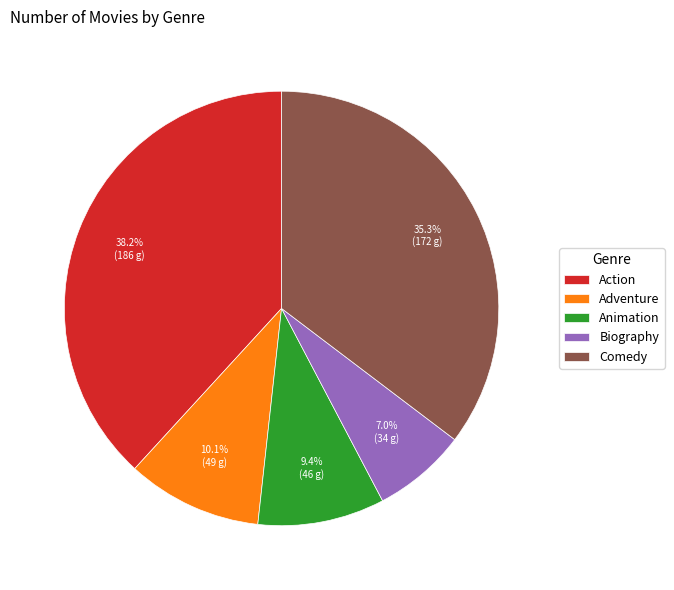

What percentage is the Action slice, to the nearest percent?

38%